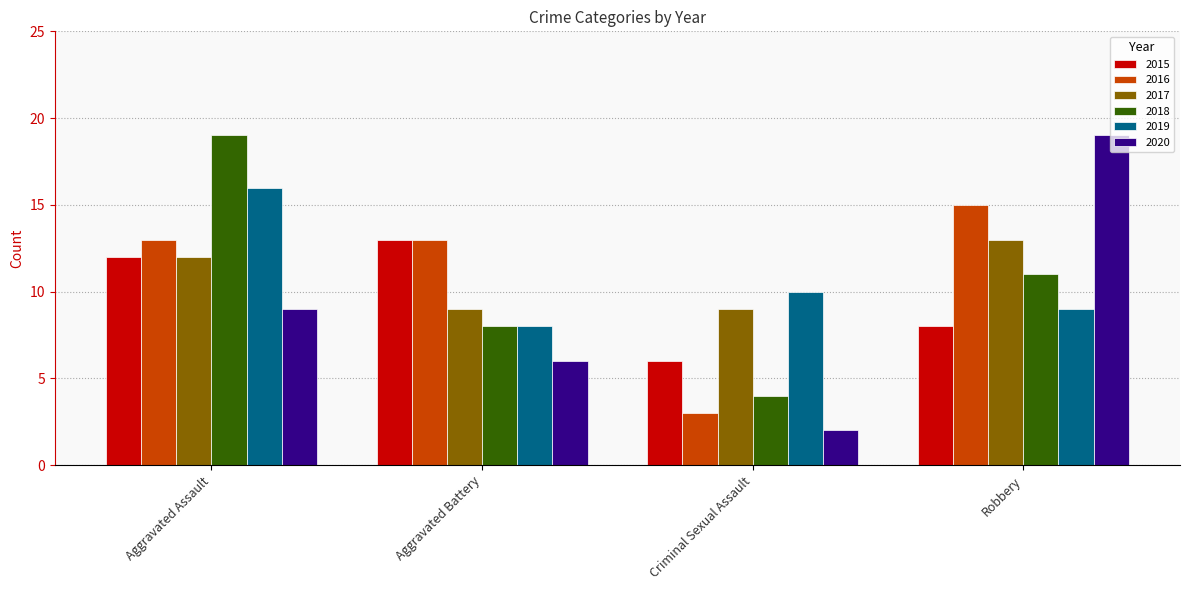

At which category is the sum across all series the highest?

Aggravated Assault